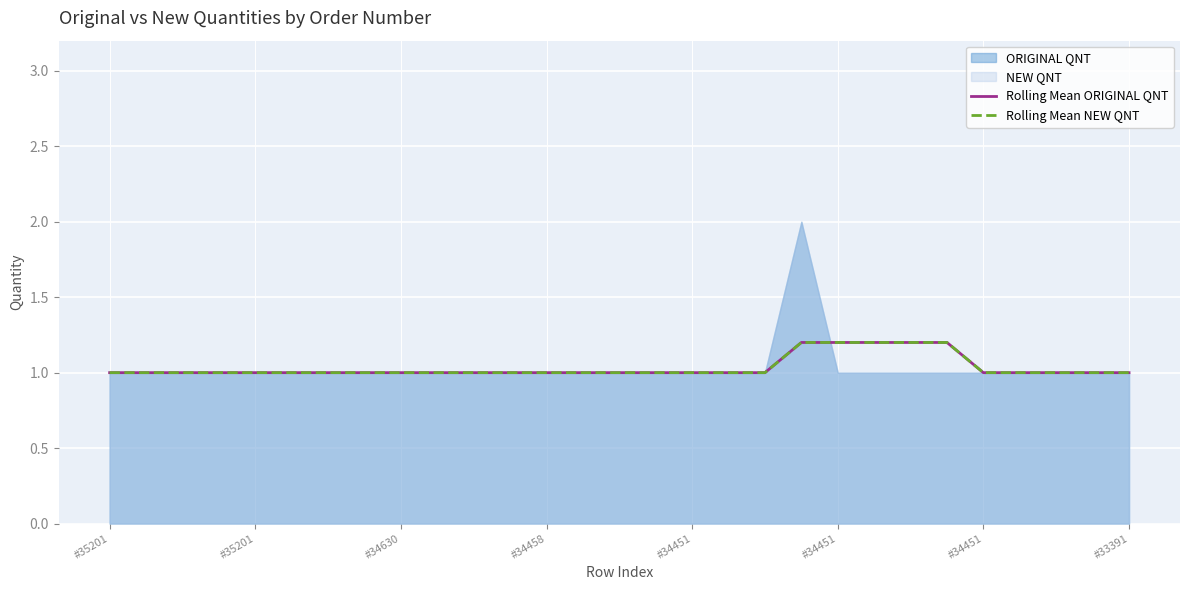

What is the total value across all series at #34451?

2.0